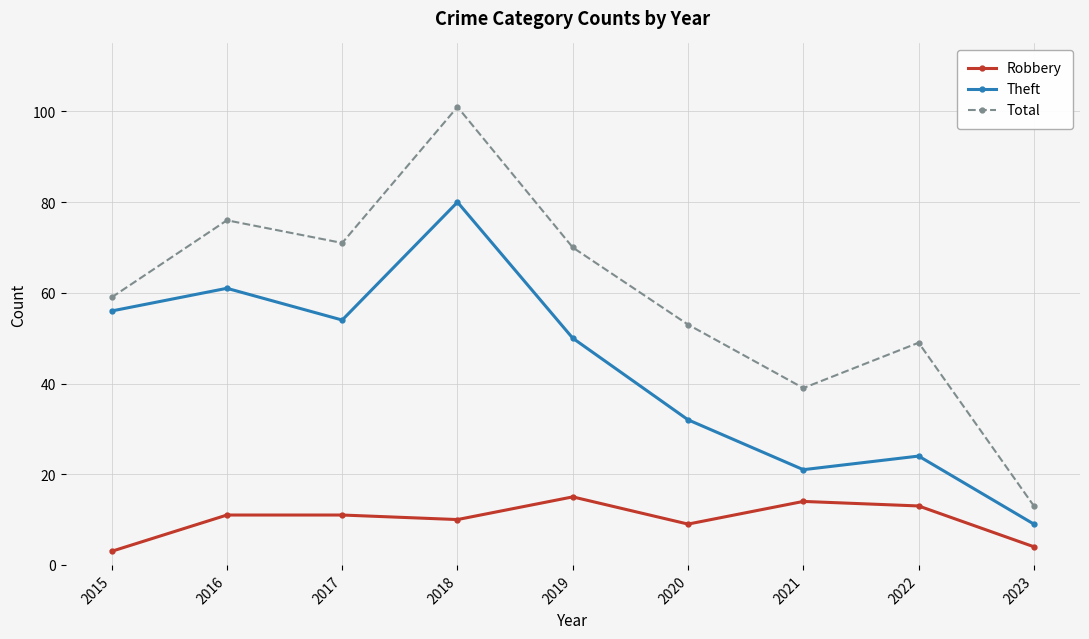

True or false: Robbery and Theft intersect in this chart.

False